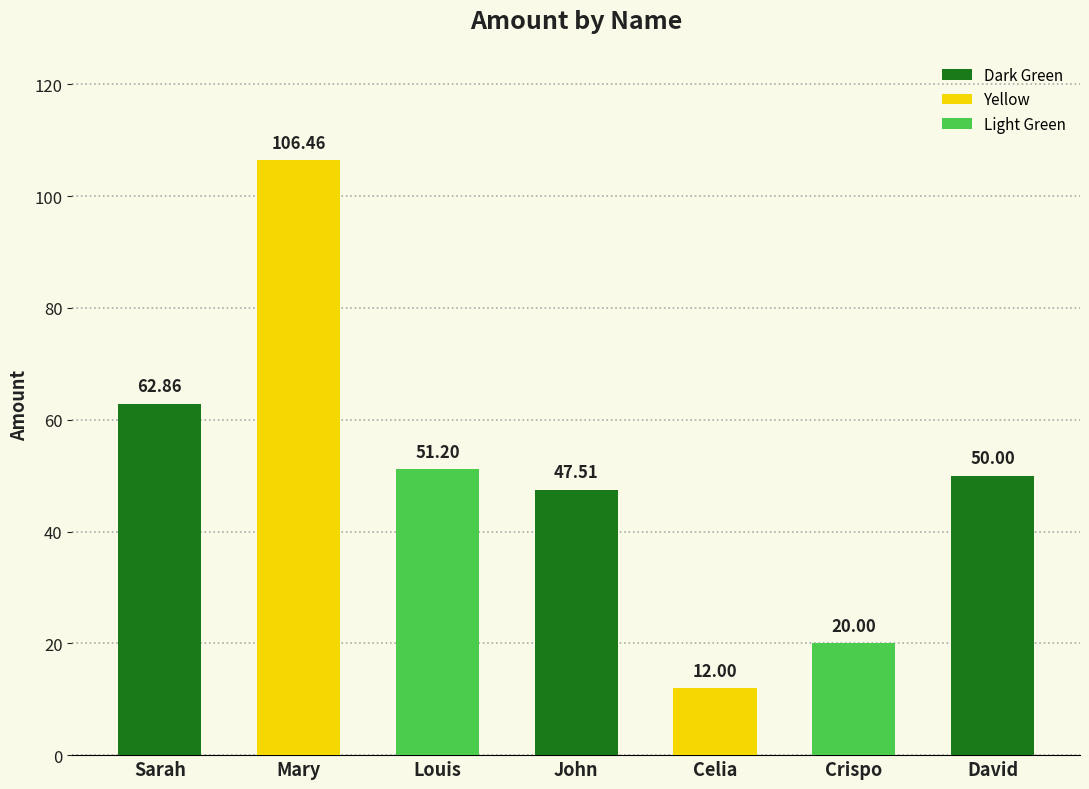

The chart shows a value of 26.5 at David. True or false?

False